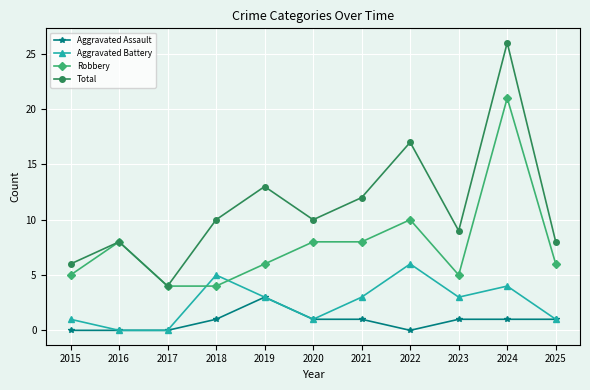

At which category does Total reach its first local peak?

2016